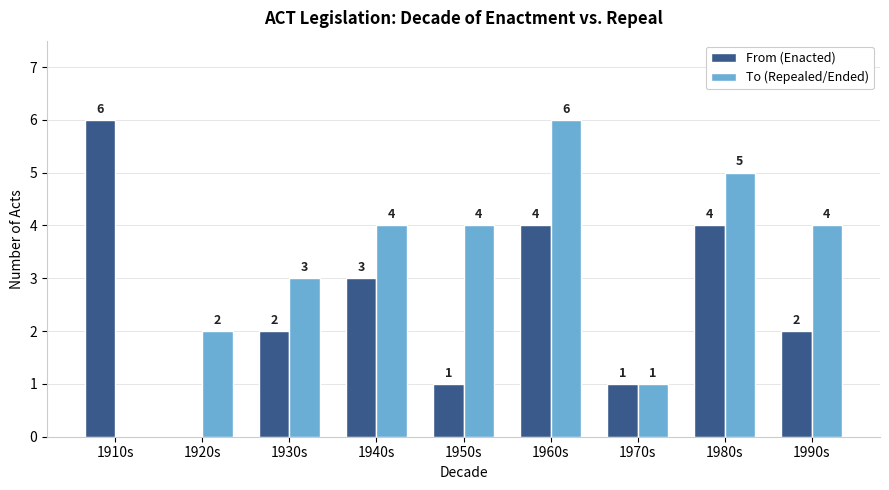

What is the maximum value for From (Enacted)?

6